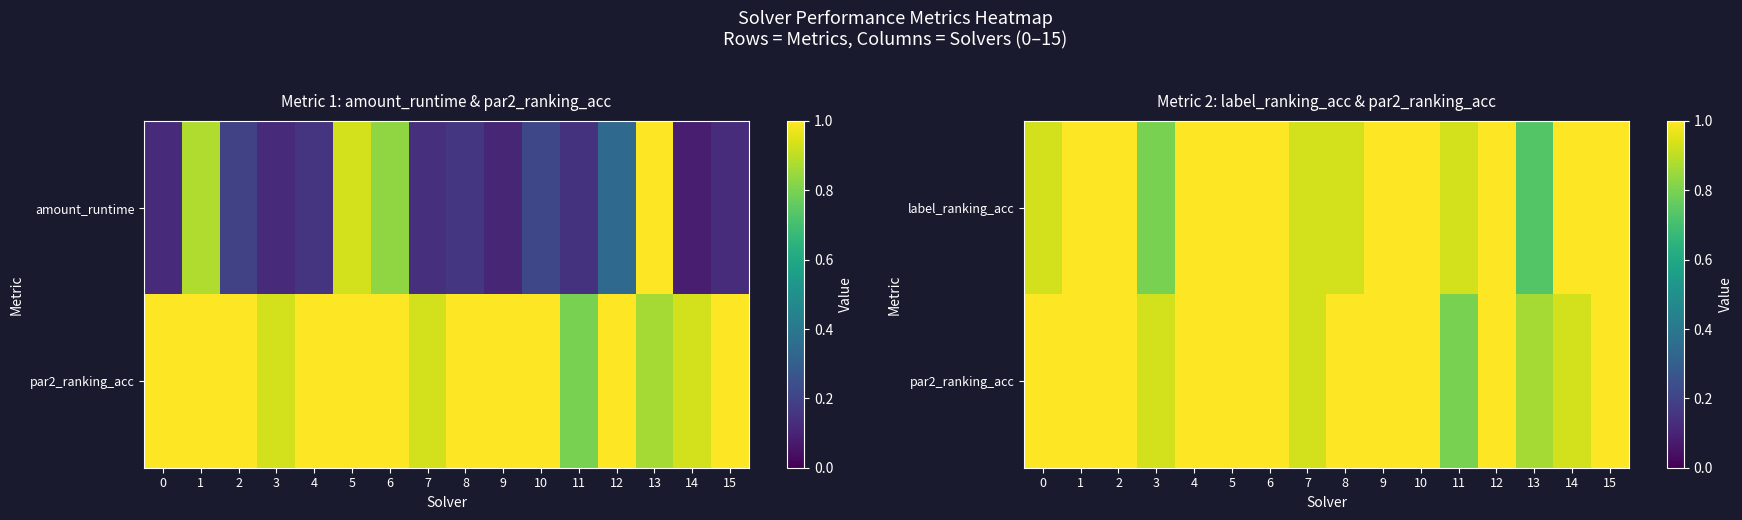

At how many categories does at least one series exceed 0?

16